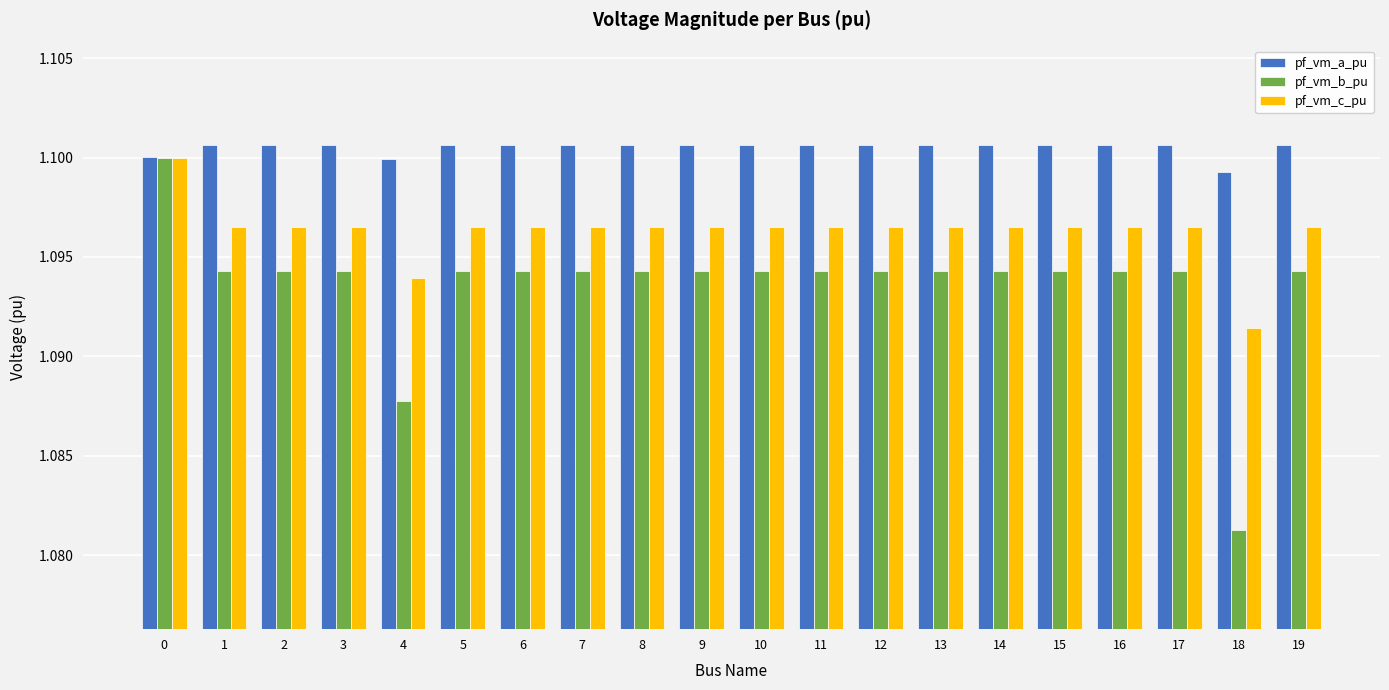

At which label does pf_vm_c_pu reach its minimum?

18